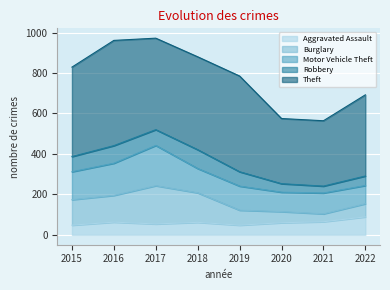

True or false: Aggravated Assault and Robbery intersect in this chart.

True